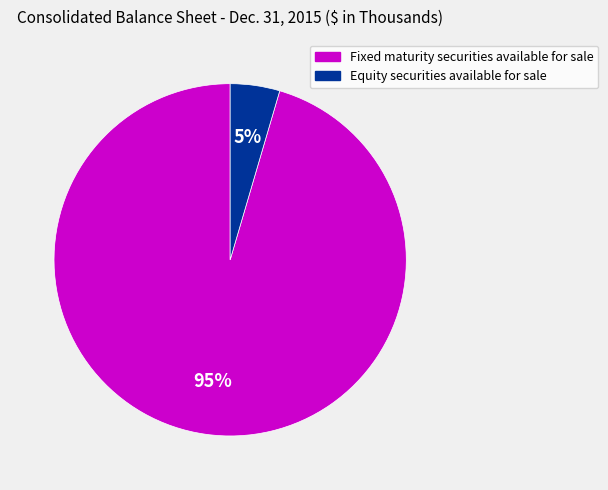

Combined, do Fixed maturity securities available for sale and Equity securities available for sale account for over 50%?

Yes